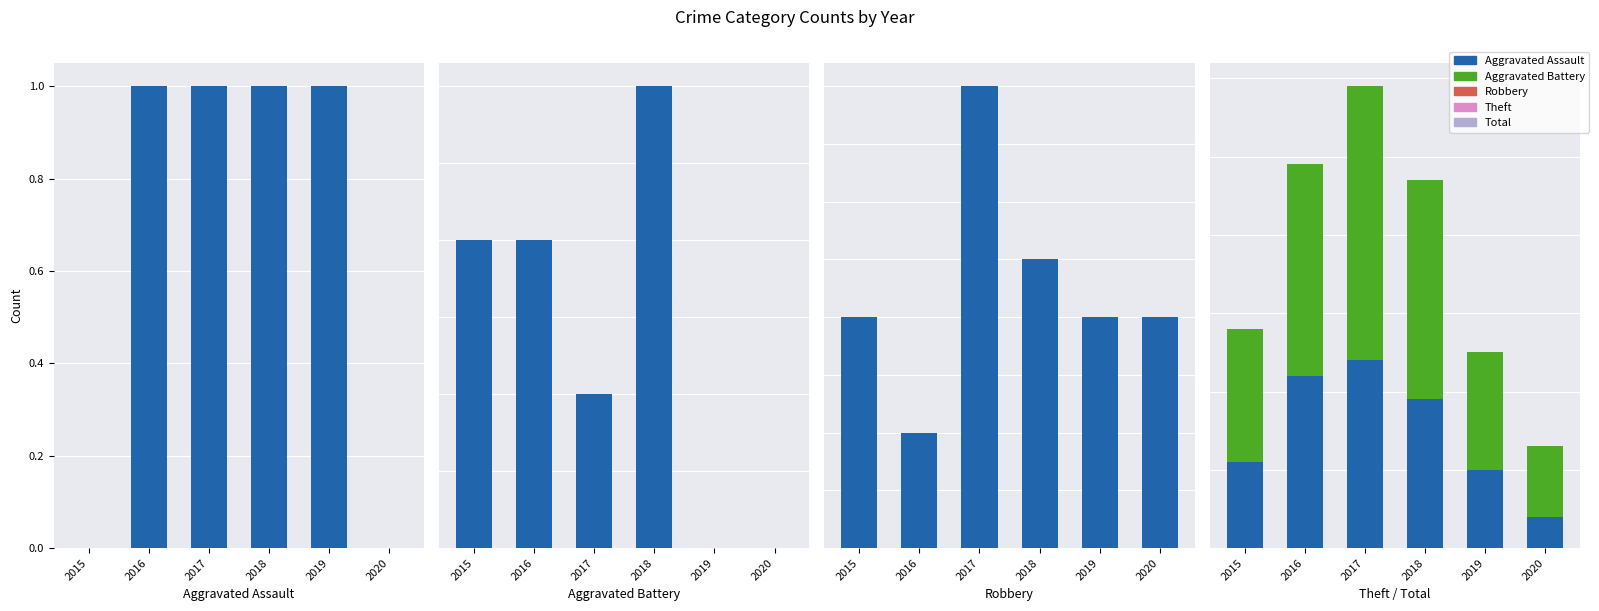

What is the maximum value for Total?

35